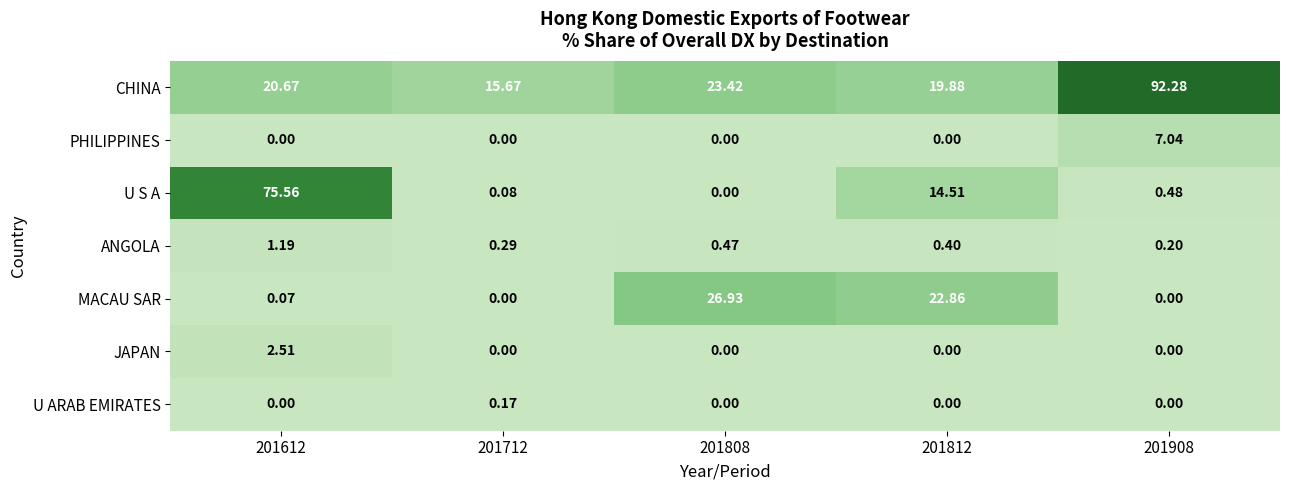

What is the difference between the highest and lowest values at 201812?

22.9